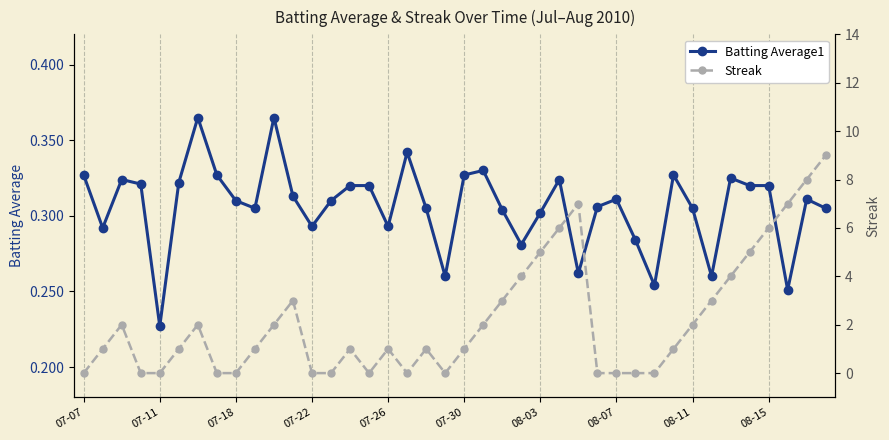

Is it true that Batting Average1 equals 0.5 at 07-26?

False